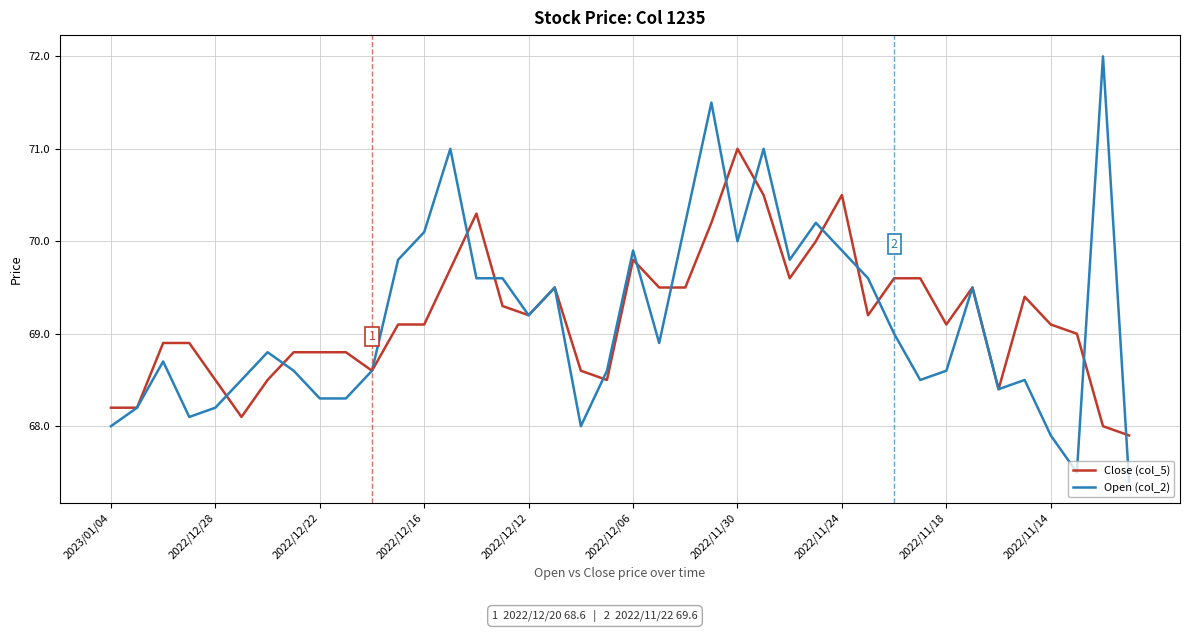

What is the maximum value shown in the chart?

72.0